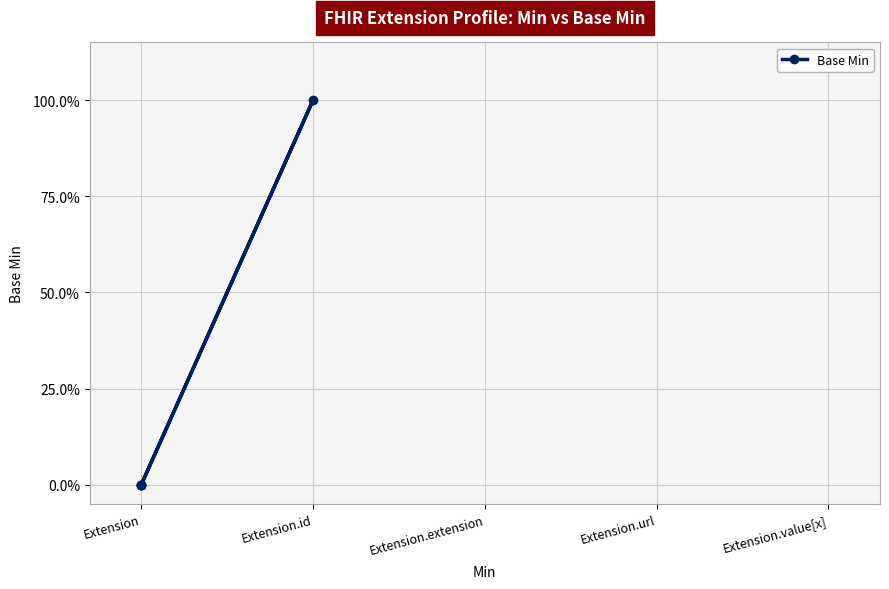

How many lines are shown in the chart?

1